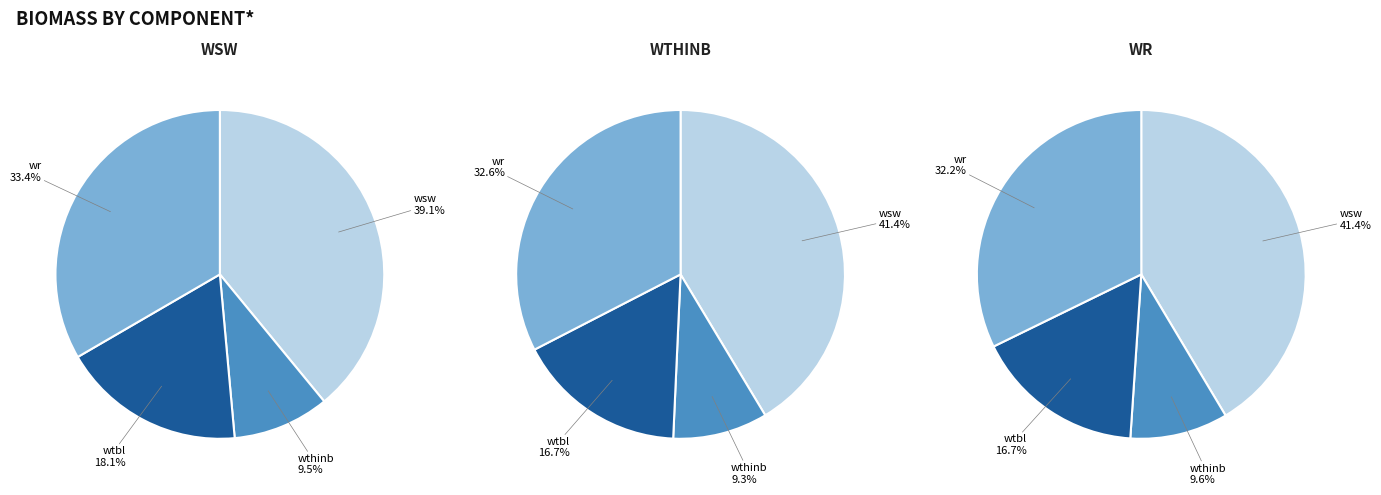

Between 170704002 and 170704005, which series saw the biggest shift?

wsw